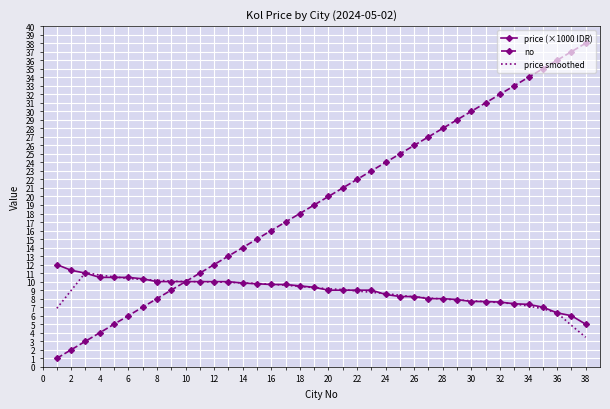

What are all the series names shown in the legend?

price (×1000 IDR), no, price smoothed